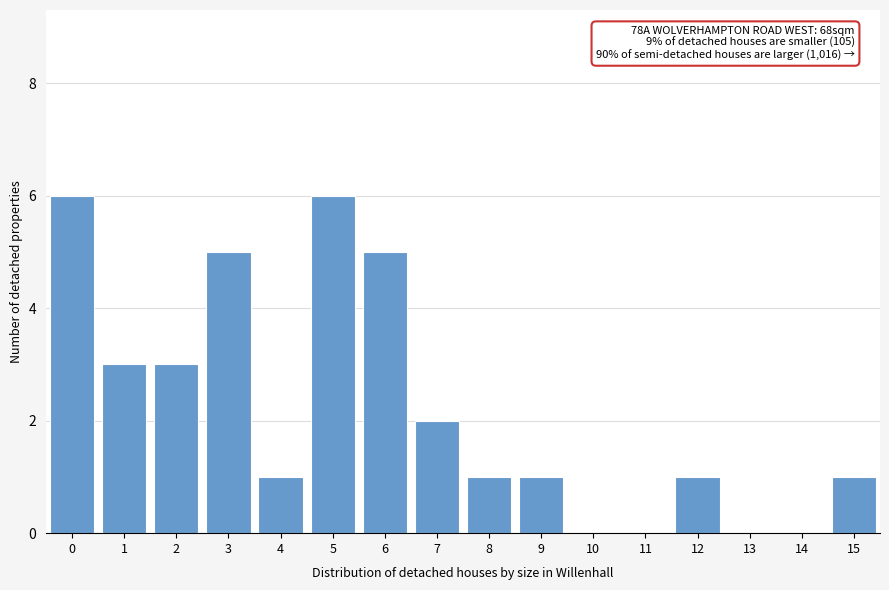

Reading left to right, extract all data points from this chart.

0=6	1=3	2=3	3=5	4=1	5=6	6=5	7=2	8=1	9=1	10=0	11=0	12=1	13=0	14=0	15=1